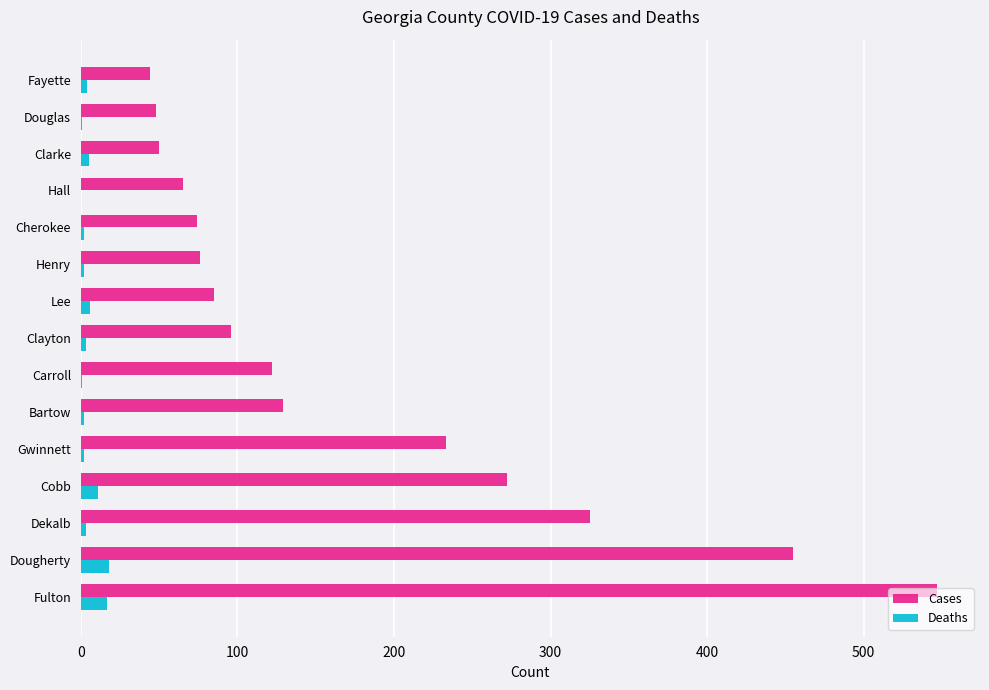

Is it true that Cases equals 59 at Carroll?

False